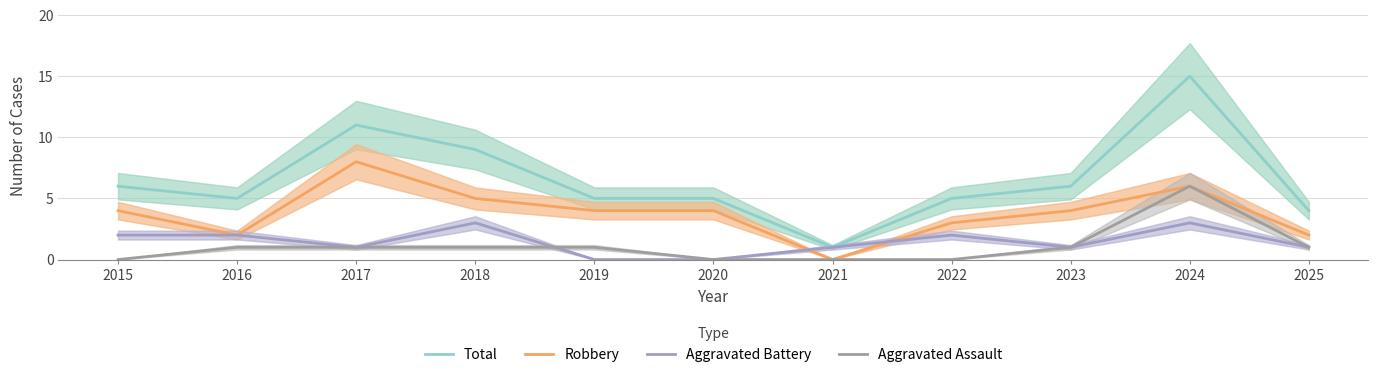

What is the difference between the highest and lowest values at 2015?

6